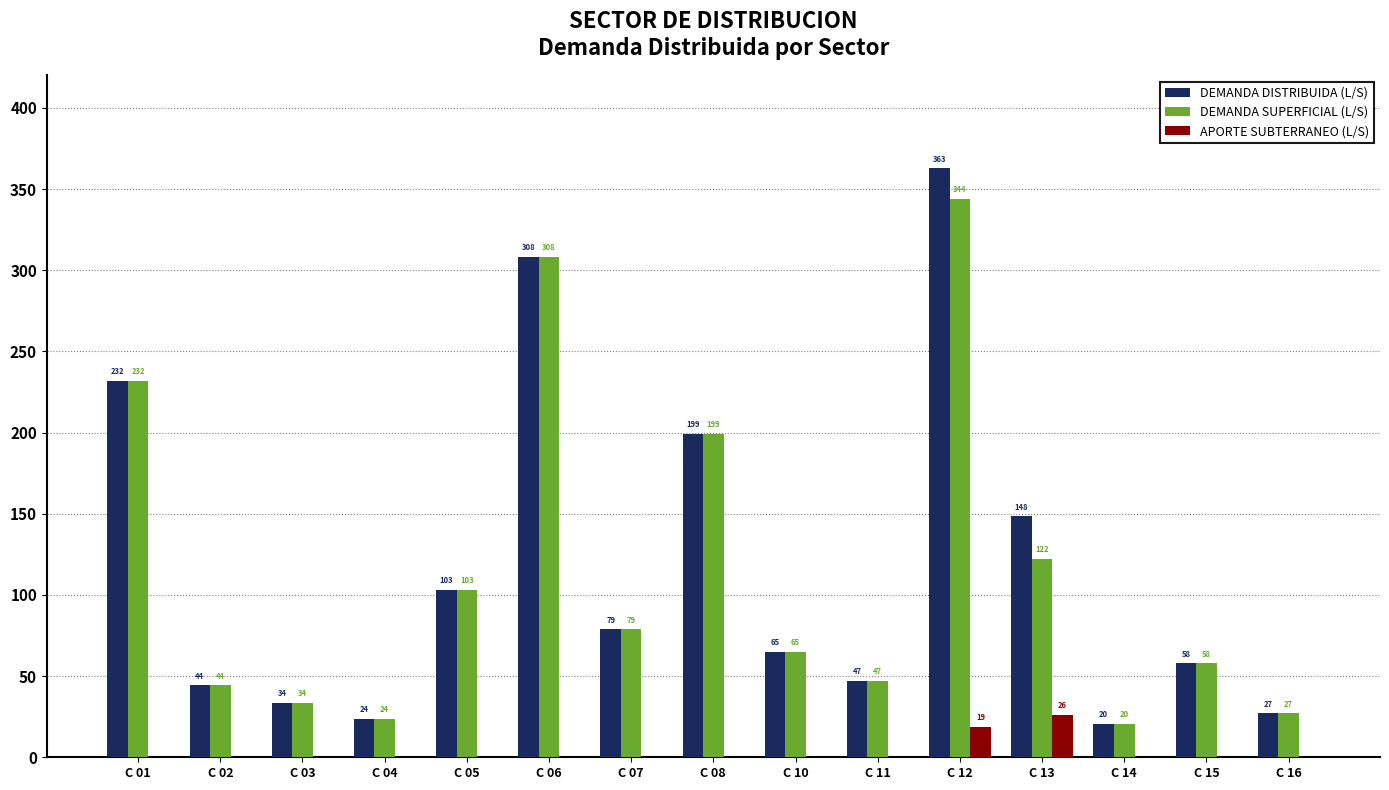

True or false: APORTE SUBTERRANEO (L/S) has a value of -12.8 at C 14.

False